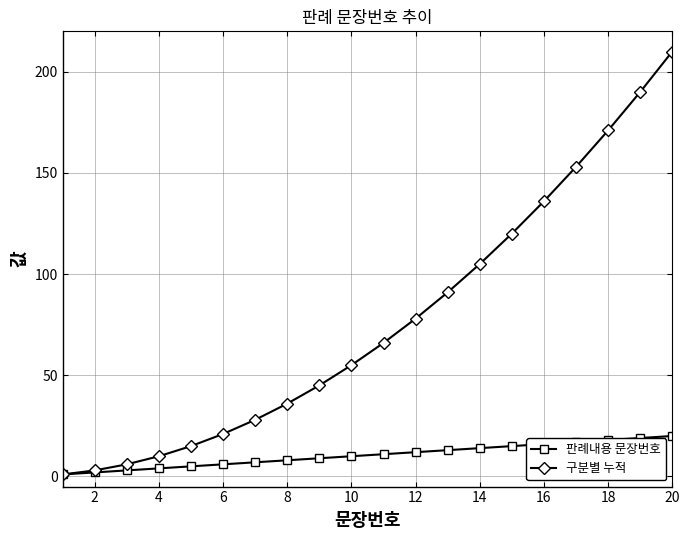

Which series has the largest range (max minus min)?

구분별 누적